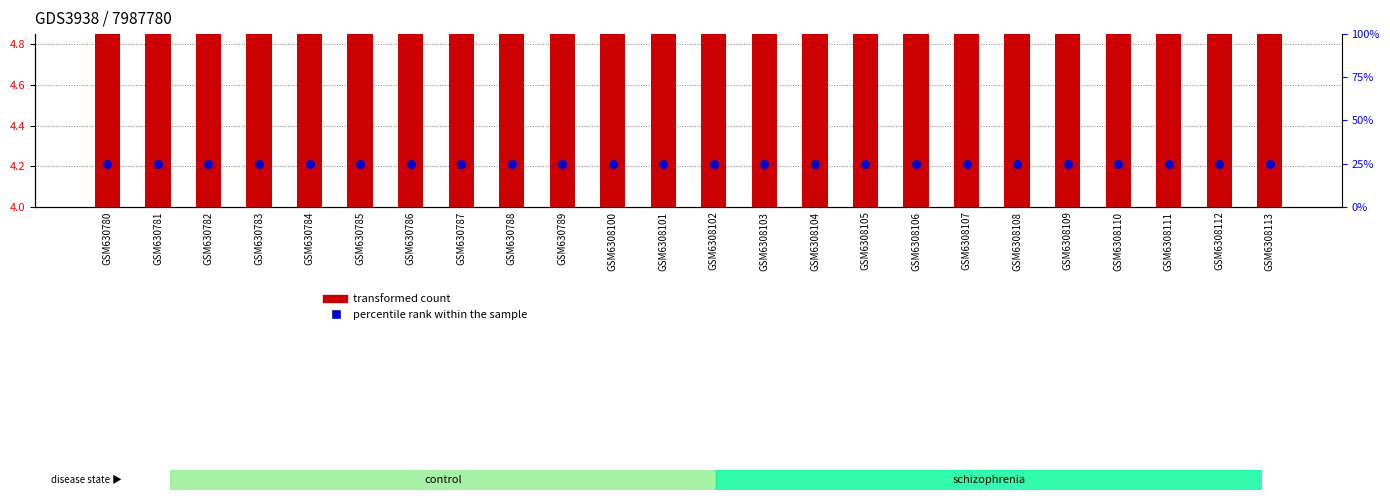

Is the value of percentile rank within the sample at GSM6308101 greater than the value of transformed count at GSM6308107?

Yes